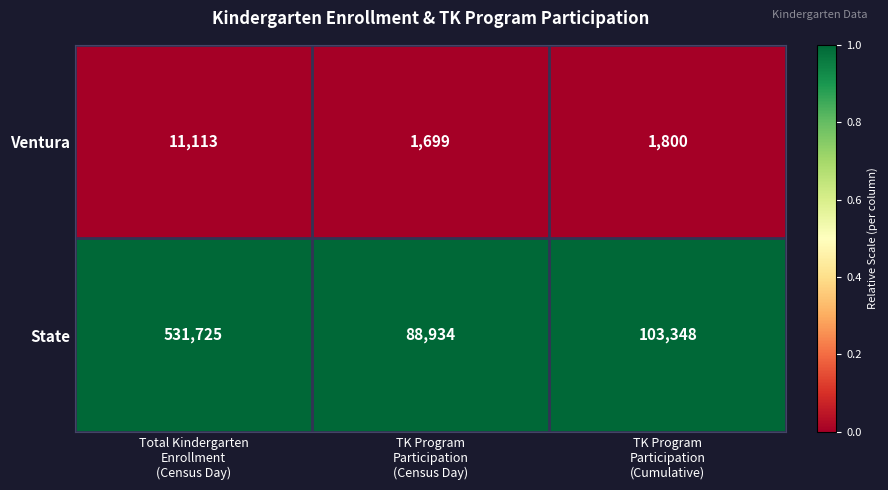

What is the smallest value displayed?

1699